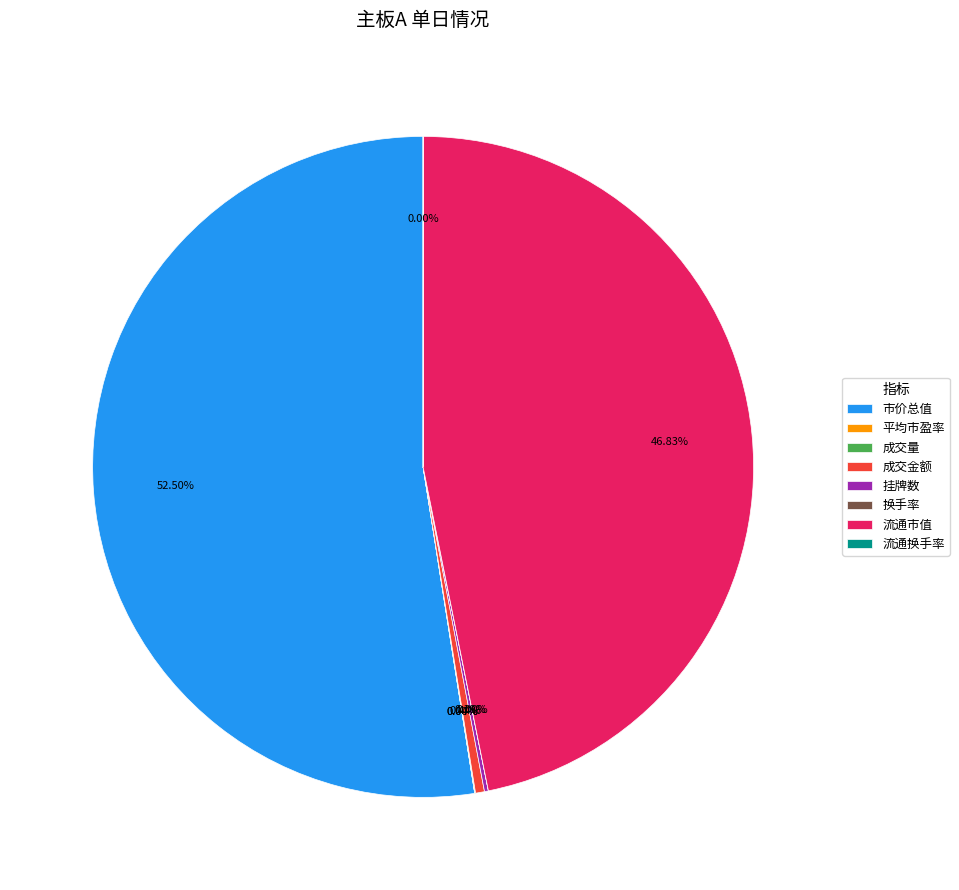

Which category has the biggest portion of the pie?

市价总值